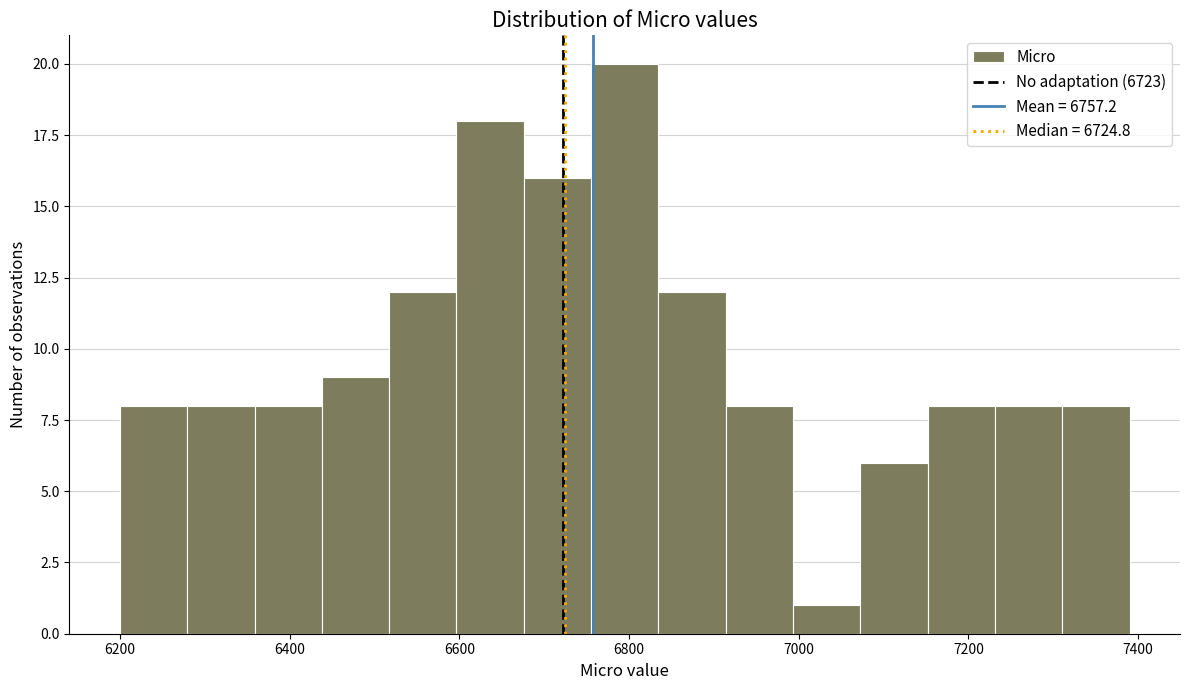

Around what value on the x-axis is the tallest bar? Give the approximate position of its centre, as read against the axis.

6800